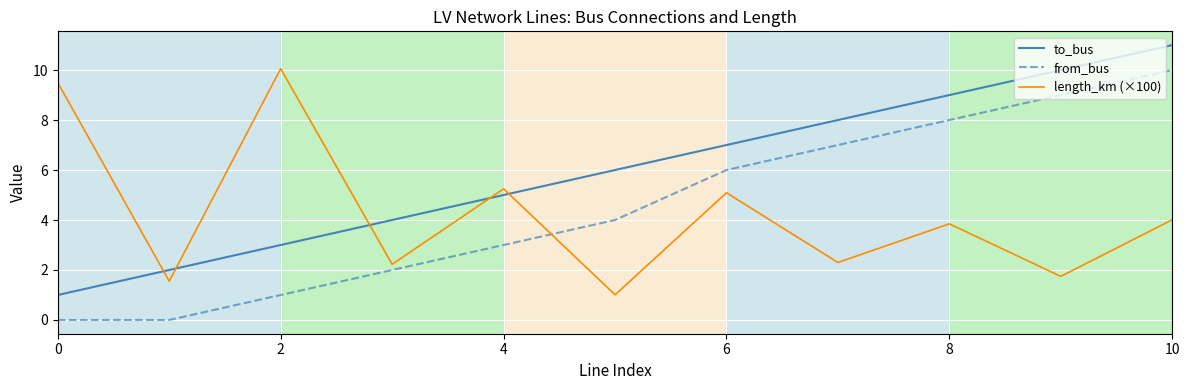

Rank the series by their average value, from highest to lowest.

to_bus, from_bus, length_km (×100)